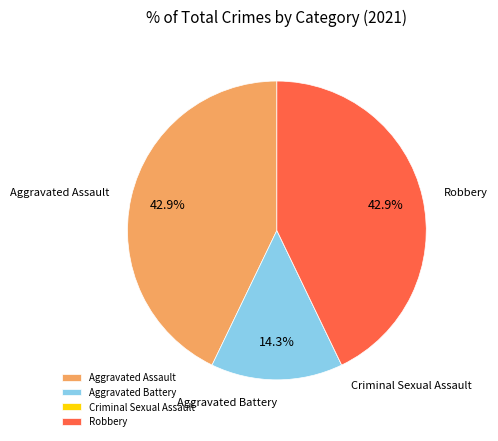

Is there any slice that represents more than half of the pie?

No